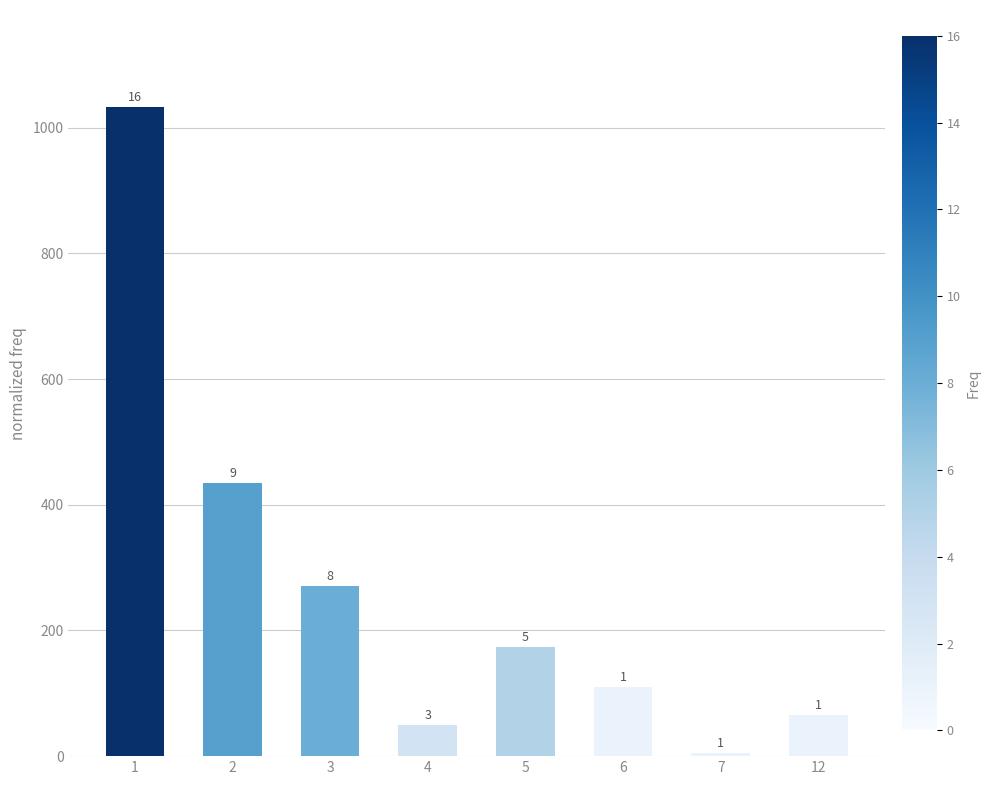

What is the ratio of the value at 7 to the value at 12?

0.1